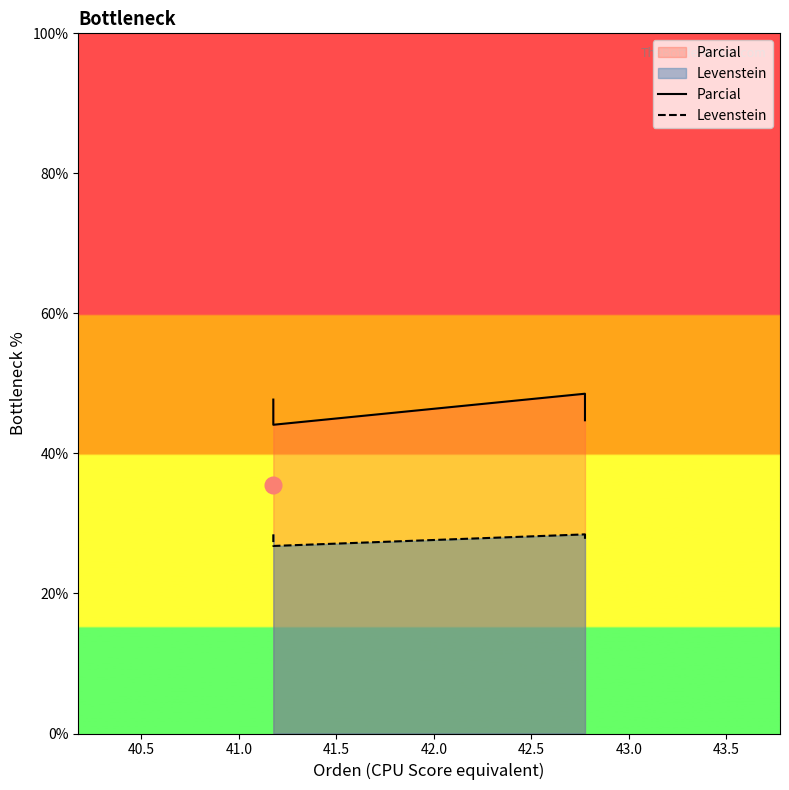

True or false: Parcial and Levenstein intersect in this chart.

False